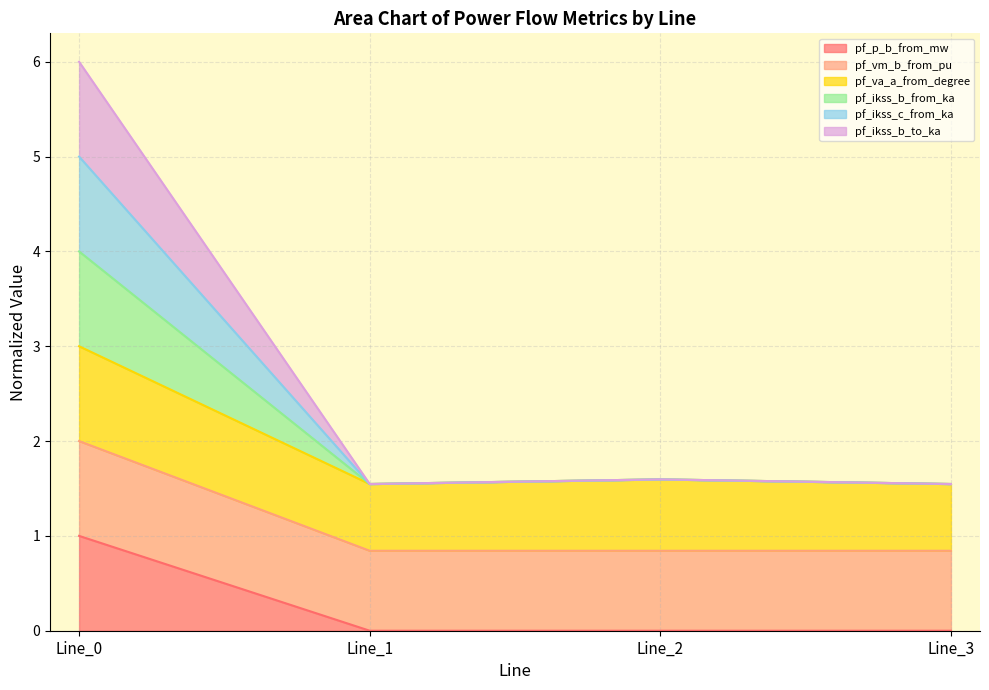

Does the chart have visible grid lines?

Yes